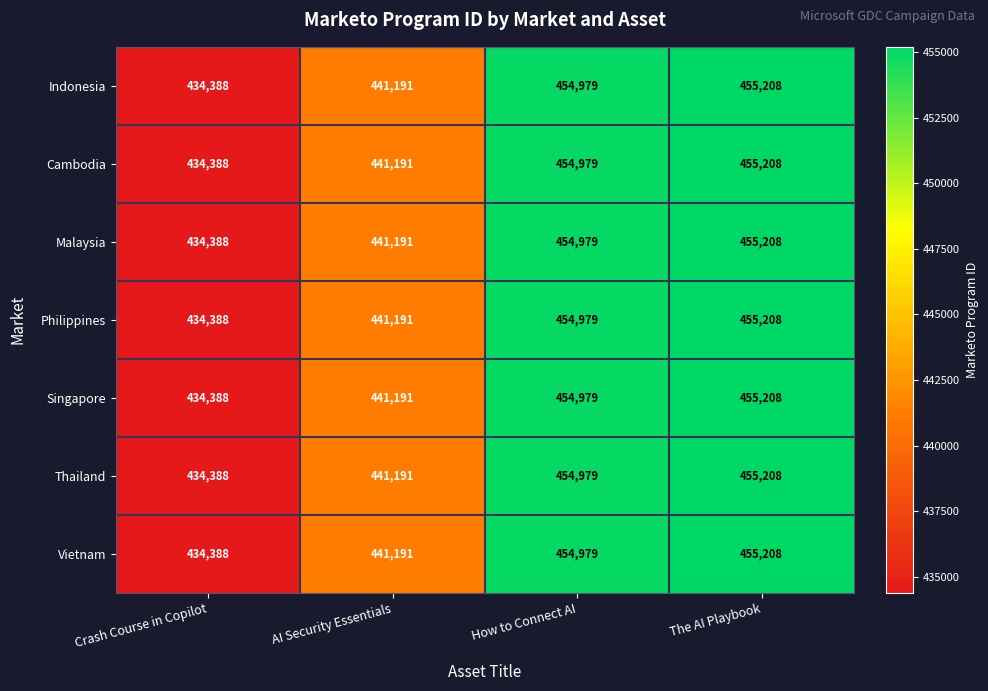

What value does the Cambodia series have at Crash Course in Copilot?

434388